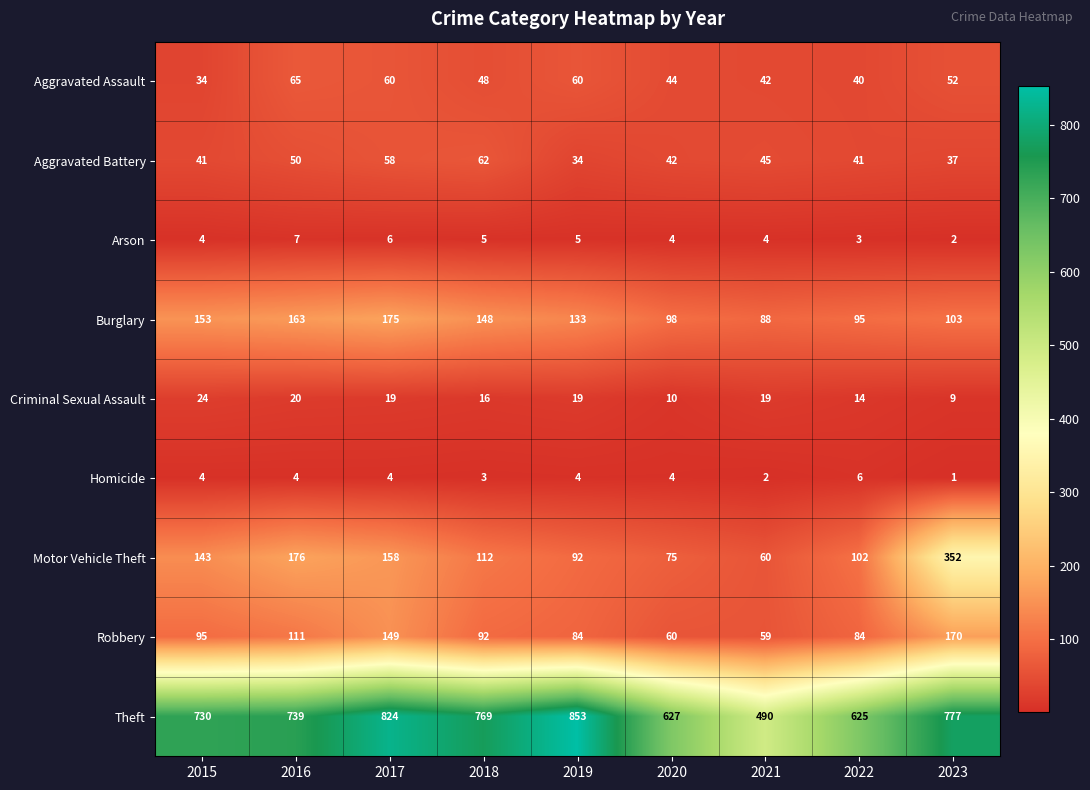

Is it true that Aggravated Battery equals 81 at 2016?

False